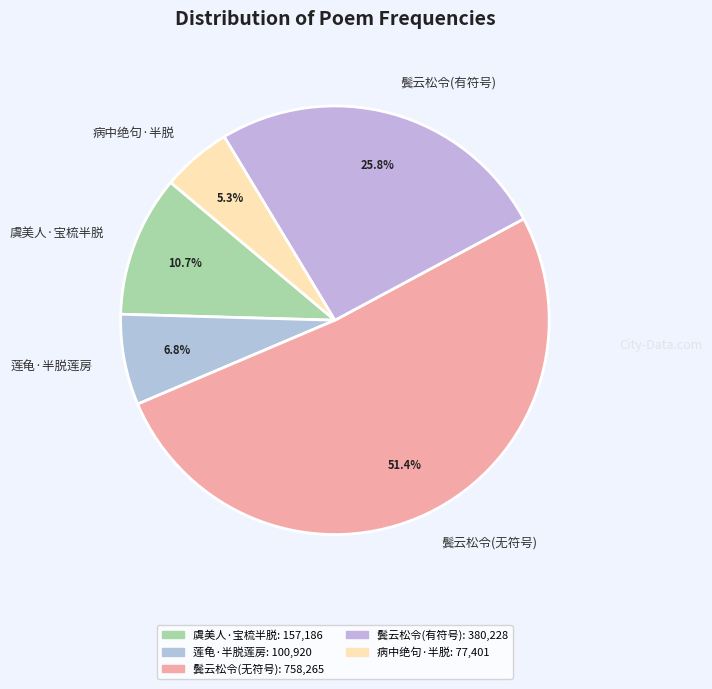

Approximately how many times larger is the value at 虞美人·宝梳半脱 compared to 病中绝句·半脱?

2.0